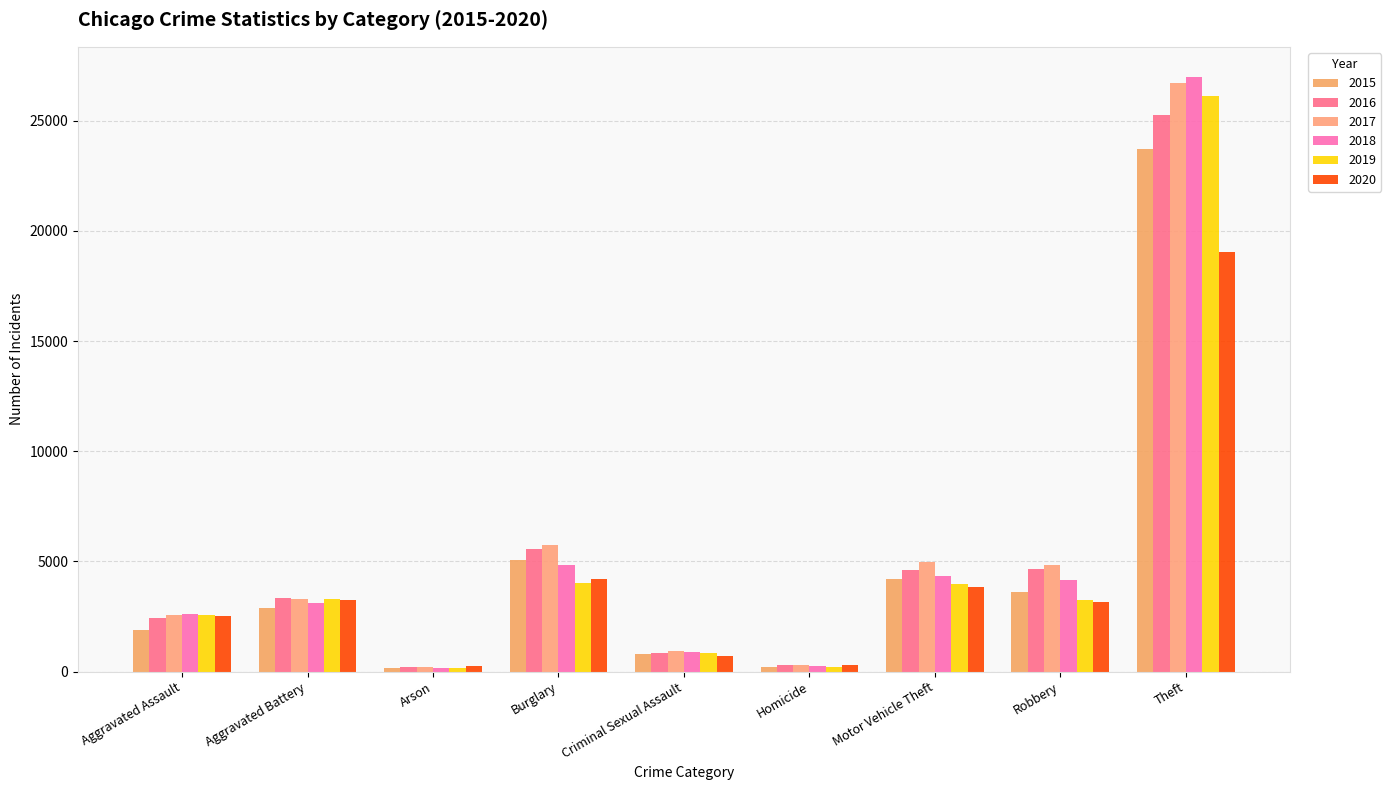

Which label corresponds to the smallest value in the chart?

Arson